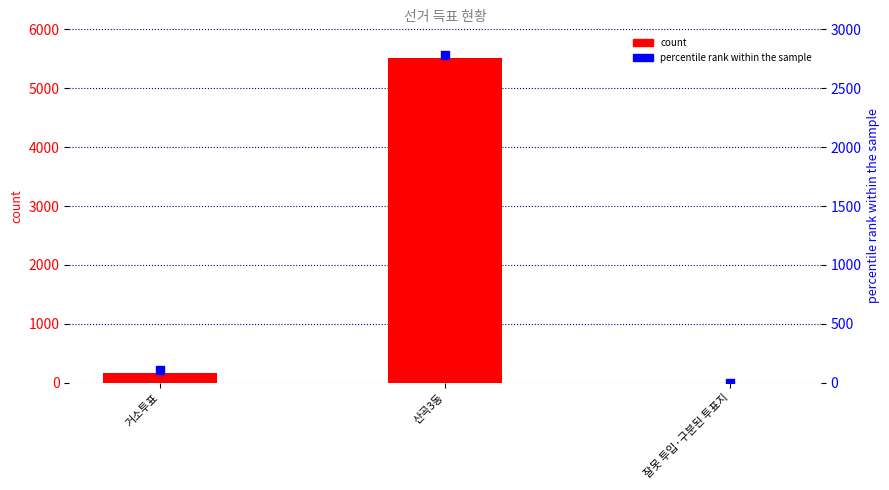

Which series reaches the maximum Y coordinate?

count